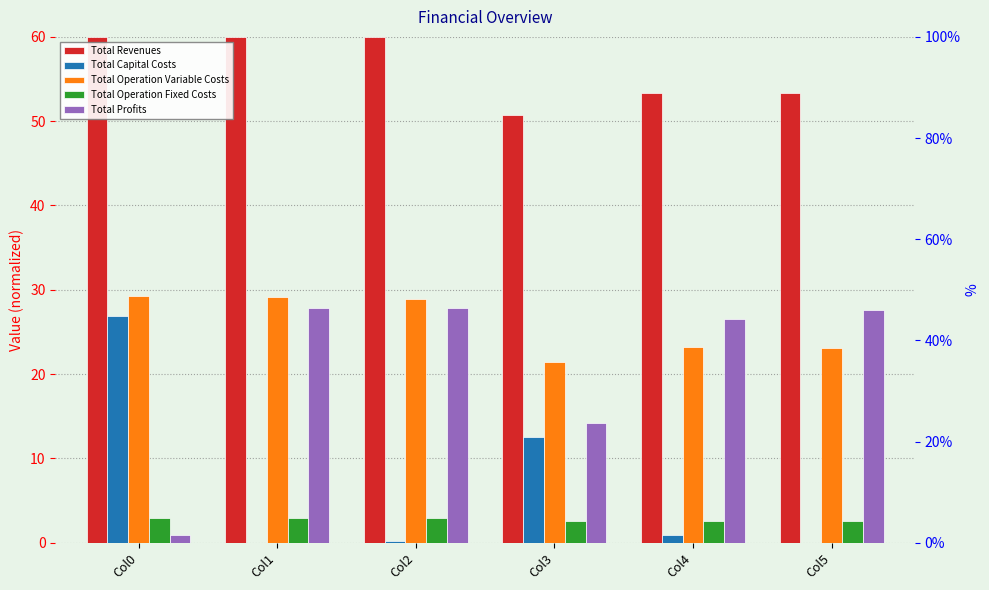

What is the value of the Total Profits bar at the 5th from the left?

26.5